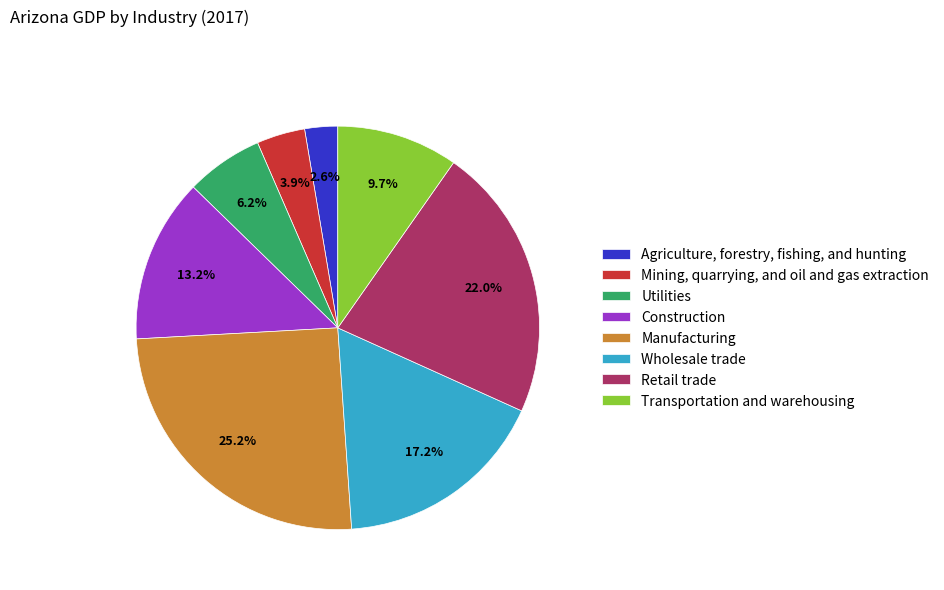

To the nearest percent, what percentage of the pie is Wholesale trade?

17%